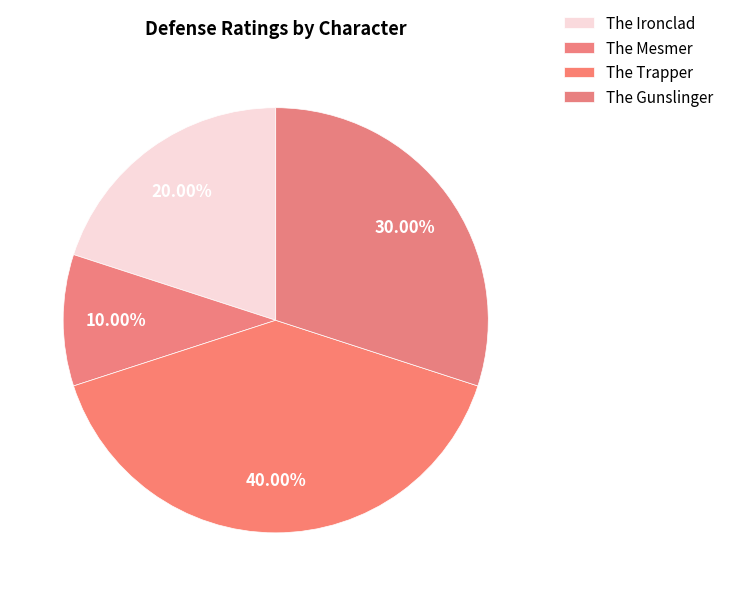

Which has a higher value, The Ironclad or The Mesmer?

The Ironclad